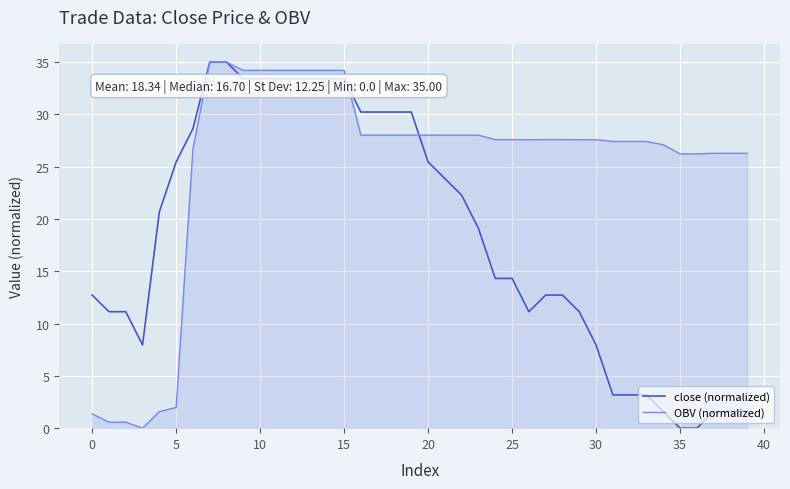

What is the greatest value displayed?

35.0